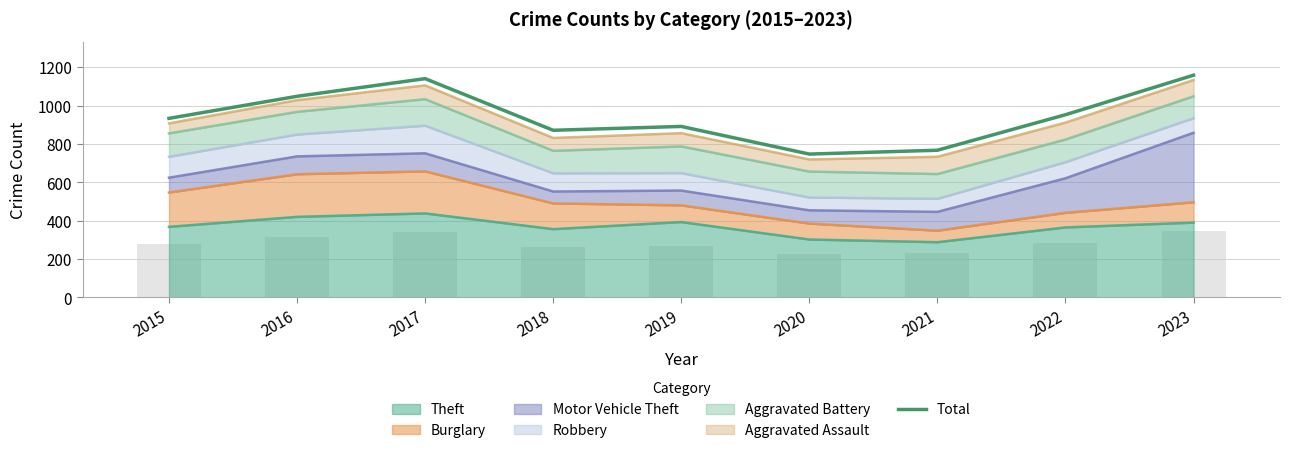

Reading right to left, transcribe all the data shown in this chart.

2023=1158	2022=952	2021=767	2020=747	2019=891	2018=871	2017=1140	2016=1048	2015=933